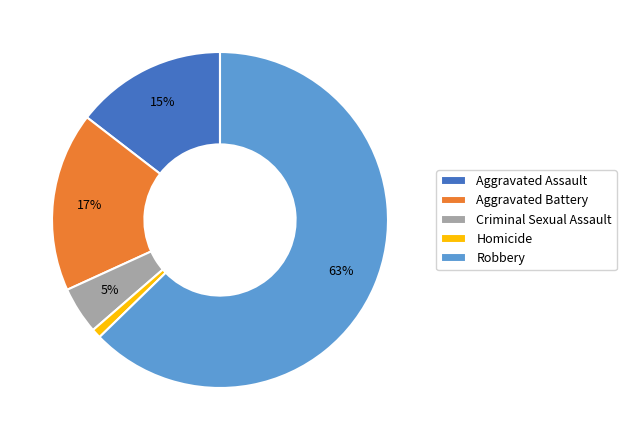

Rank the categories by value from highest to lowest.

Robbery, Aggravated Battery, Aggravated Assault, Criminal Sexual Assault, Homicide